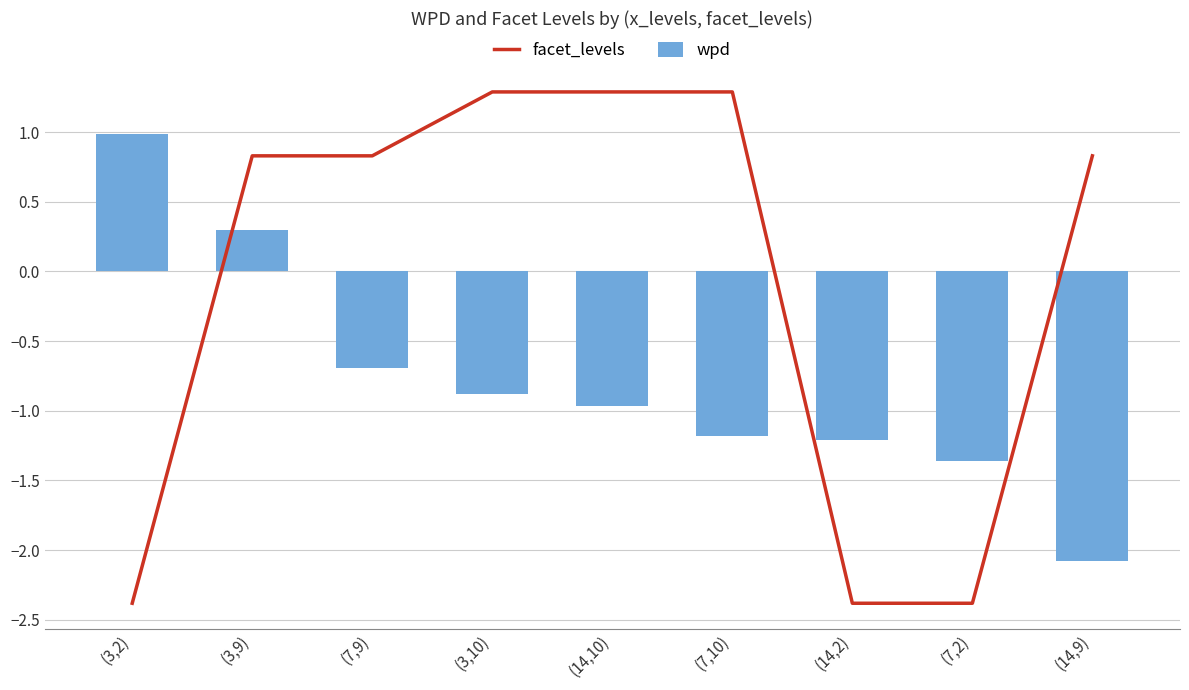

What is the label of the 8th bar from the left?

(7,2)